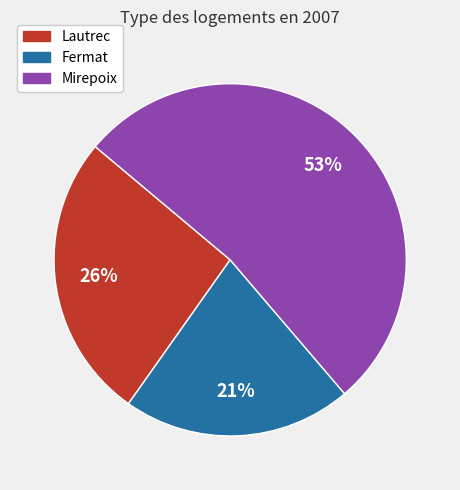

To the nearest percent, what percentage of the pie is Mirepoix?

53%